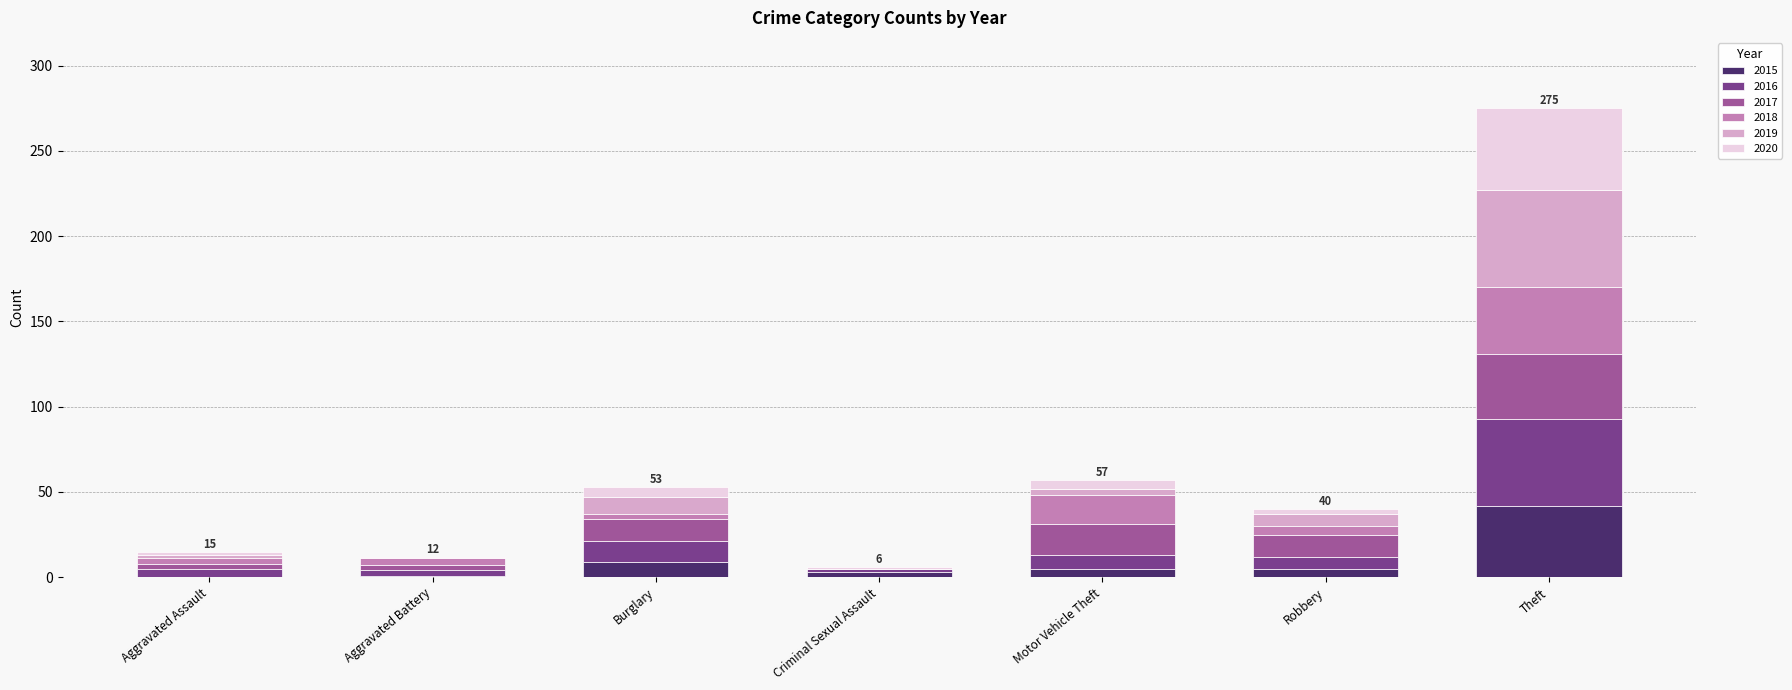

At which category is the sum across all series the highest?

Theft